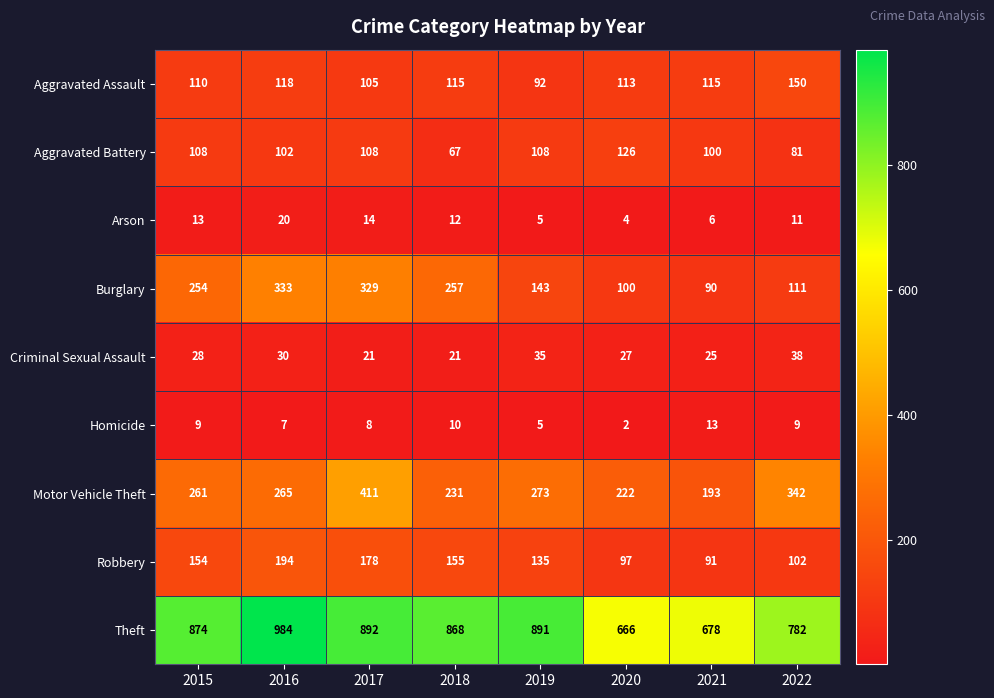

What is the sum of all Criminal Sexual Assault values?

225